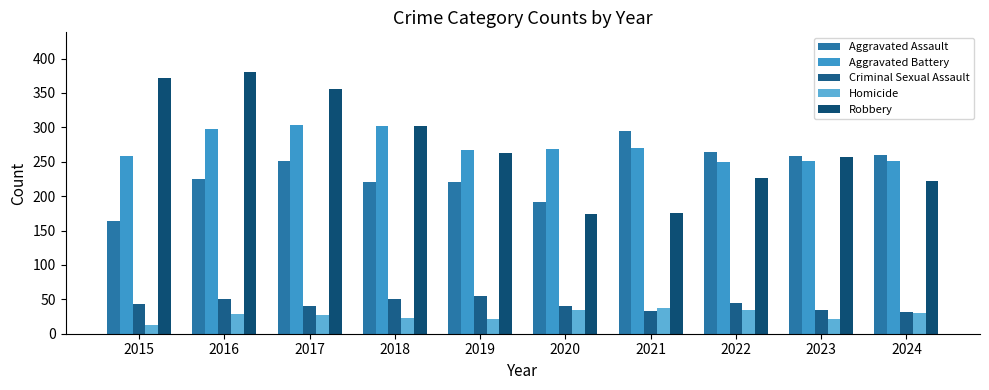

What are all the series names shown in the legend?

Aggravated Assault, Aggravated Battery, Criminal Sexual Assault, Homicide, Robbery